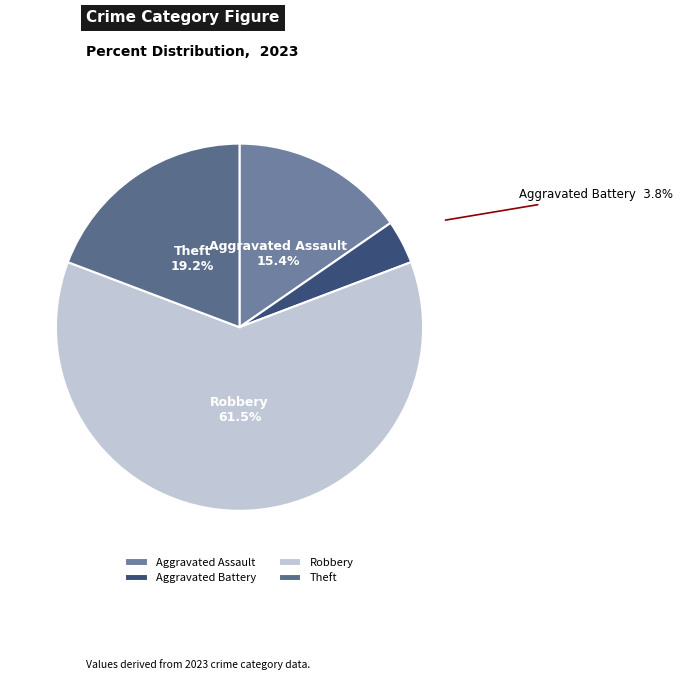

To the nearest percent, what portion does Aggravated Battery represent?

4%